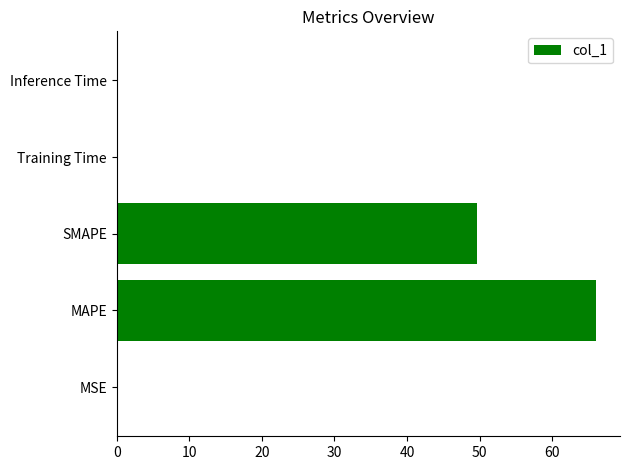

What is the sum of all values?

115.7